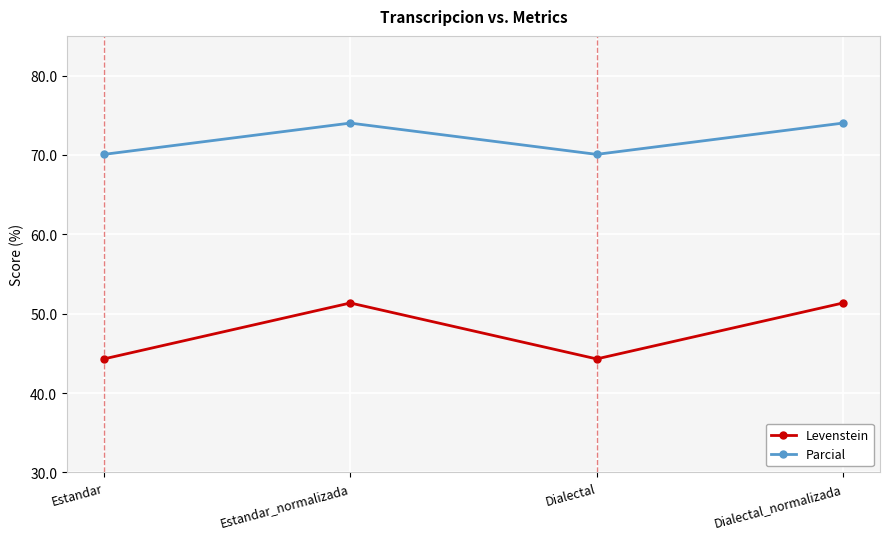

What value does the Levenstein series have at Dialectal?

44.3